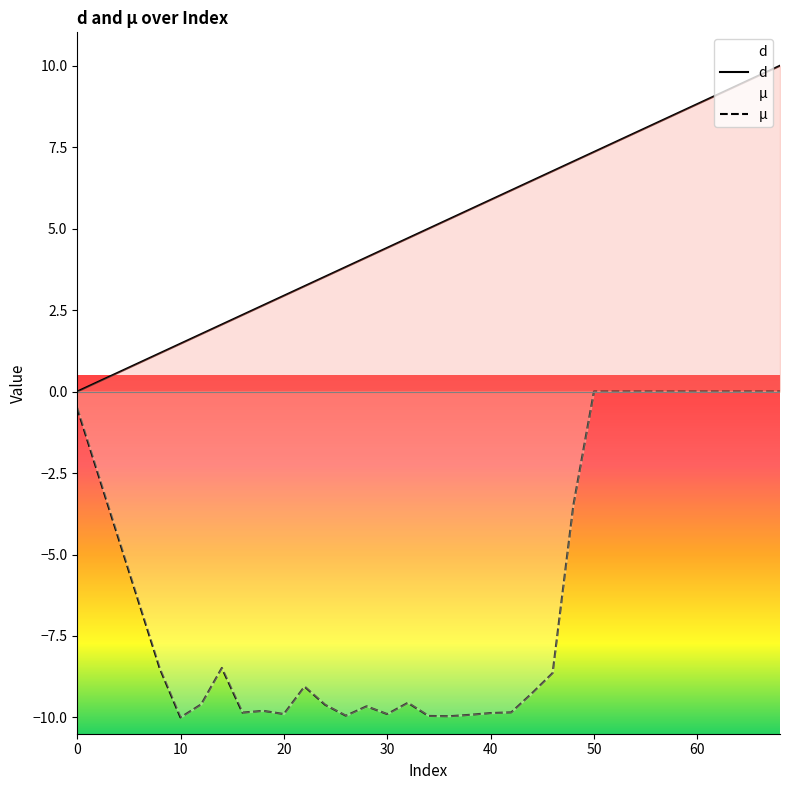

True or false: µ and d cross at least once.

False